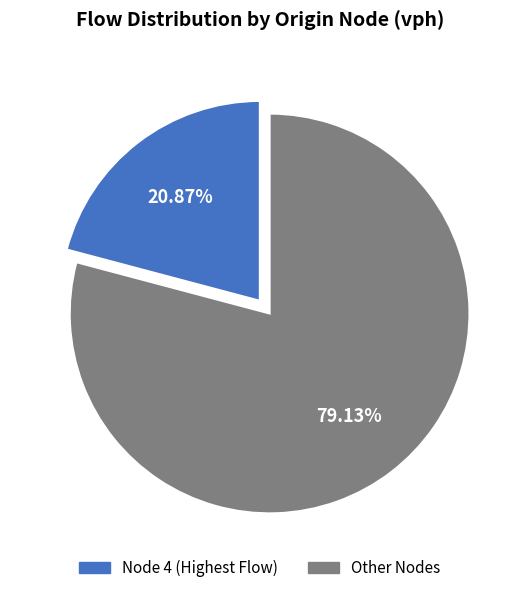

Does any single category account for the majority?

Yes